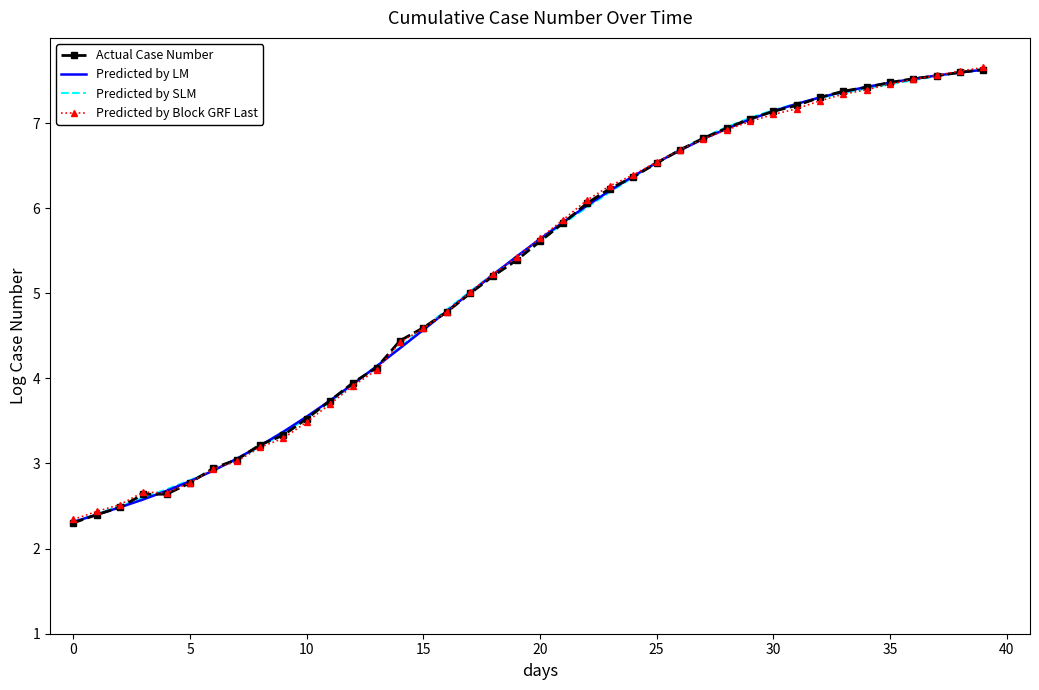

What is the minimum value for Predicted by Block GRF Last?

2.3